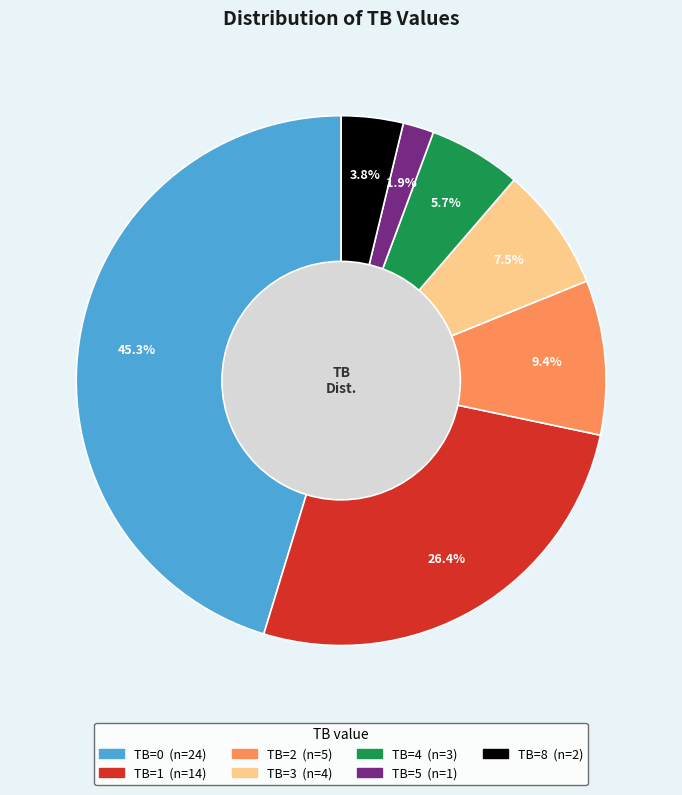

Does TB=3 represent more than half of the total?

No